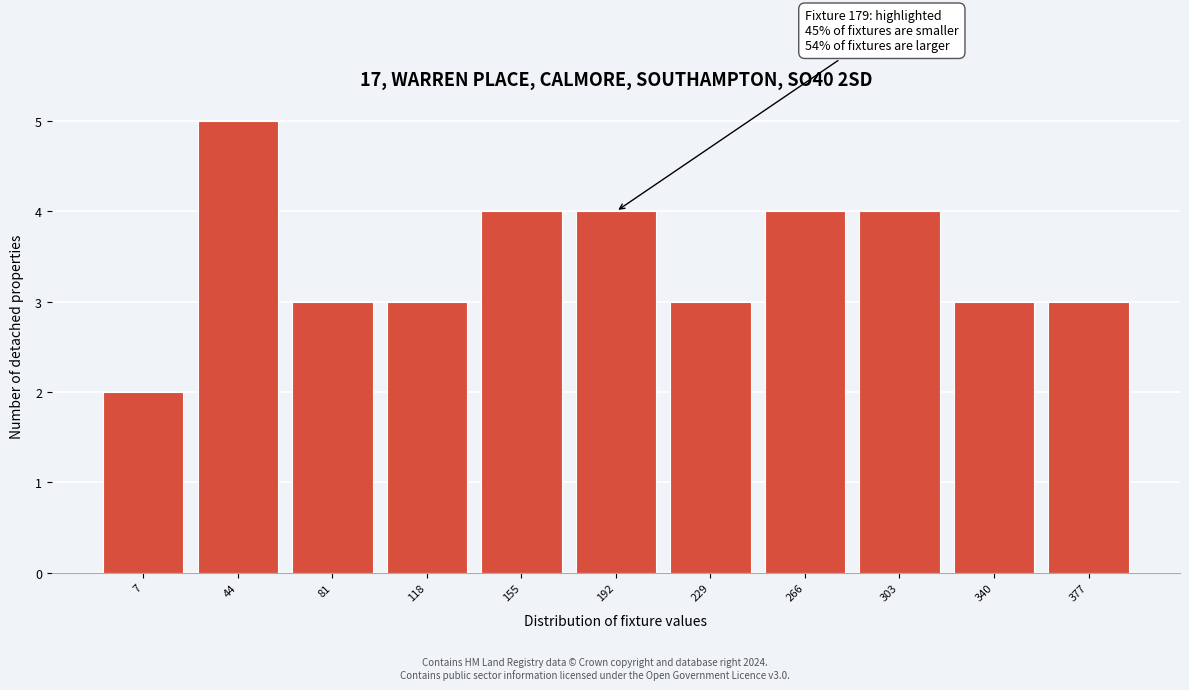

Over which range of the x-axis is the bar tallest?

25.5 to 62.5